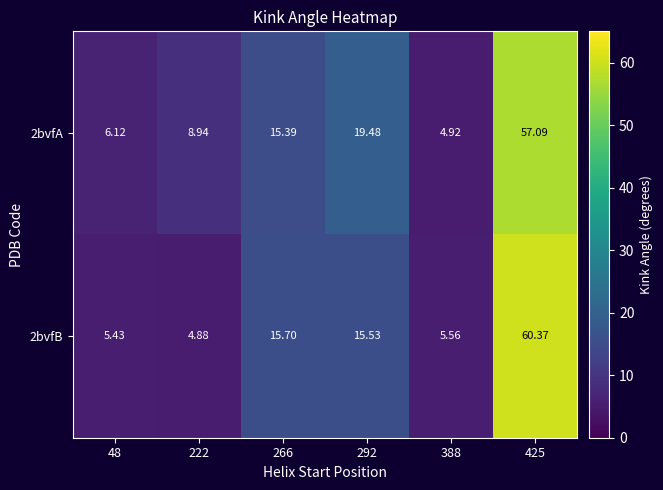

How many data points in 2bvfA are less than 15?

3